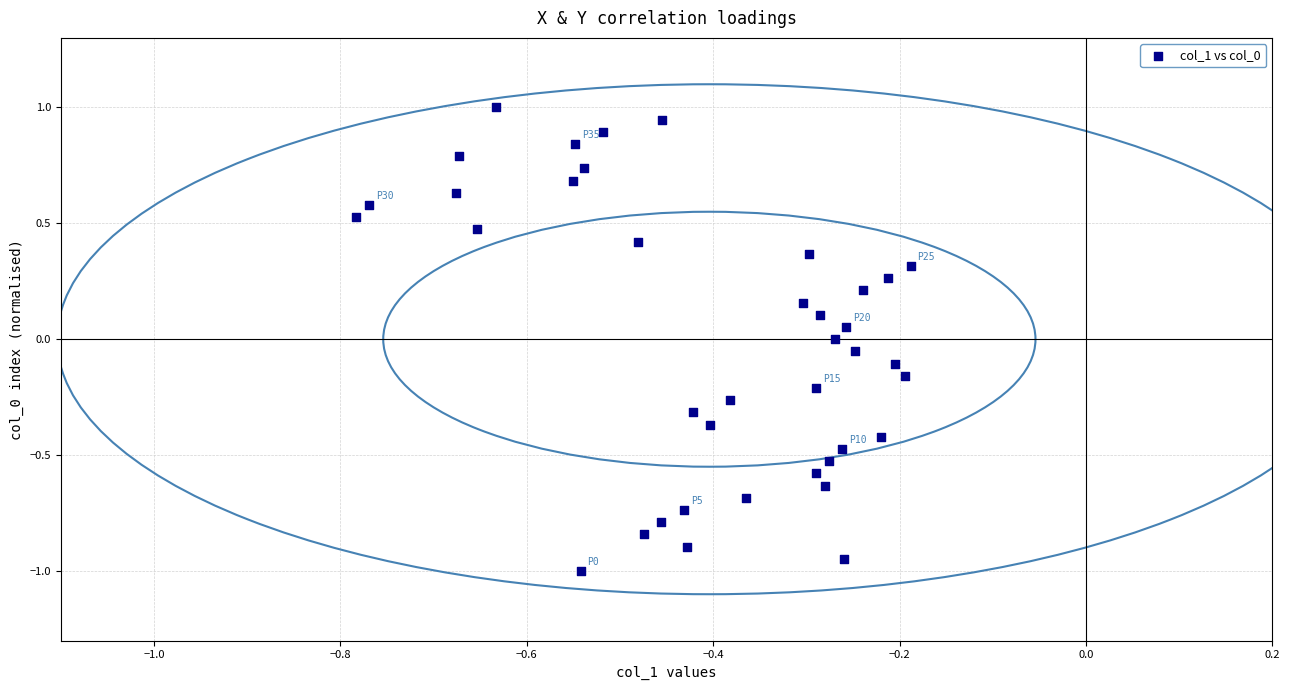

What is the range of Y values (max minus min)?

2.0